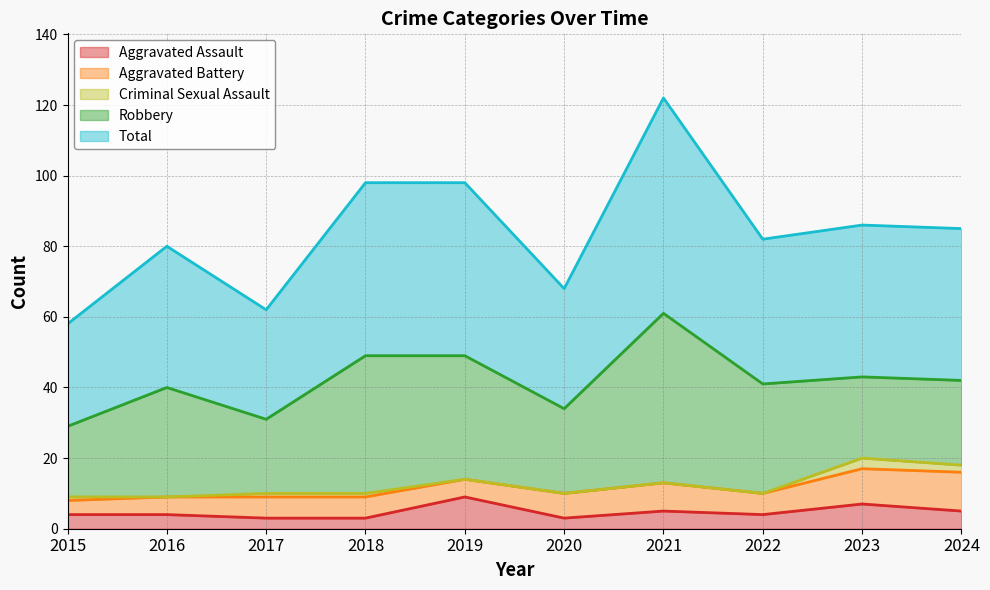

True or false: Aggravated Assault and Criminal Sexual Assault intersect in this chart.

False